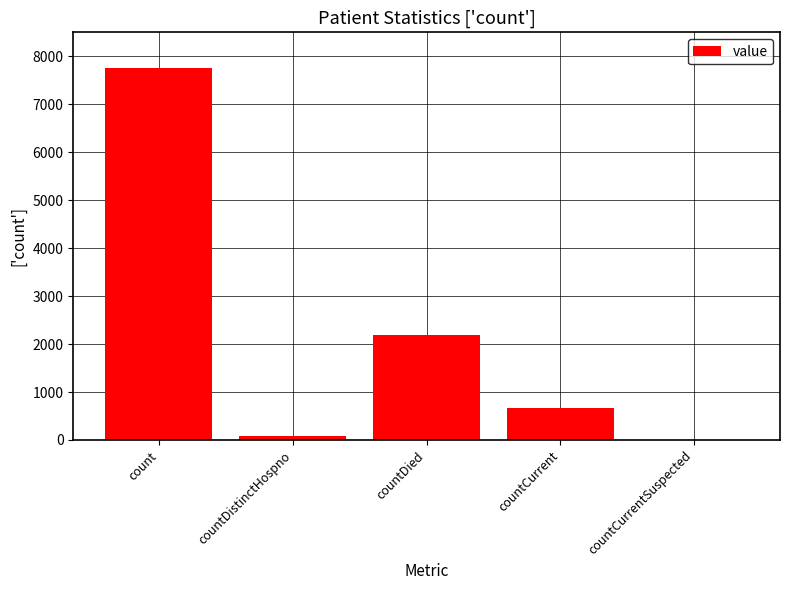

At which label is the value closest to 3873?

countDied